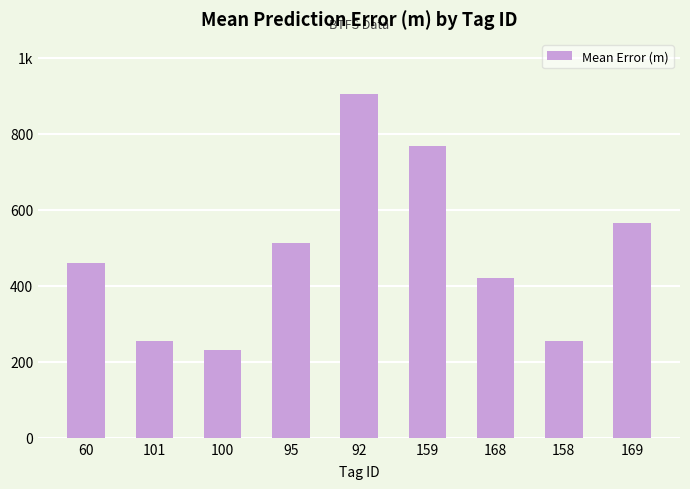

Reading left to right, extract all data points from this chart.

60=460.3	101=254.1	100=230.8	95=513.9	92=904.5	159=769.2	168=421.3	158=253.6	169=564.8